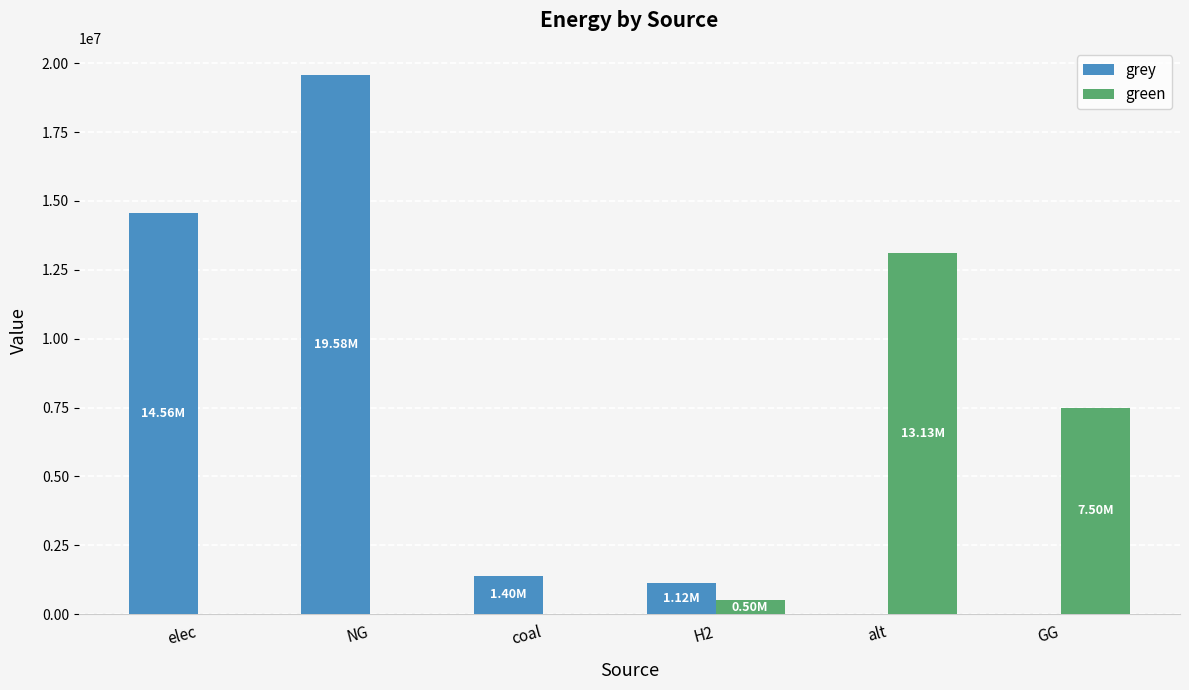

Reading right to left, list all the values displayed in this chart.

grey: 0.0	0.0	1115888.4	1403102.5	19580095.6	14564596.9
green: 7500000.0	13128650.0	500000.0	0.0	0.0	0.0